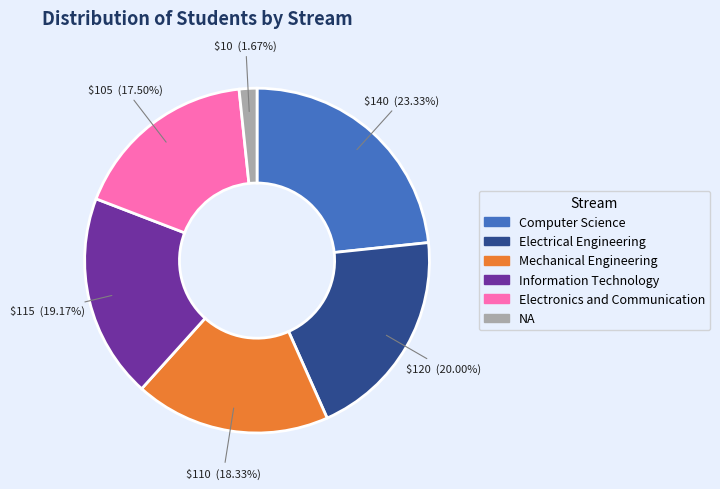

Which has a higher value, Computer Science or Electrical Engineering?

Computer Science